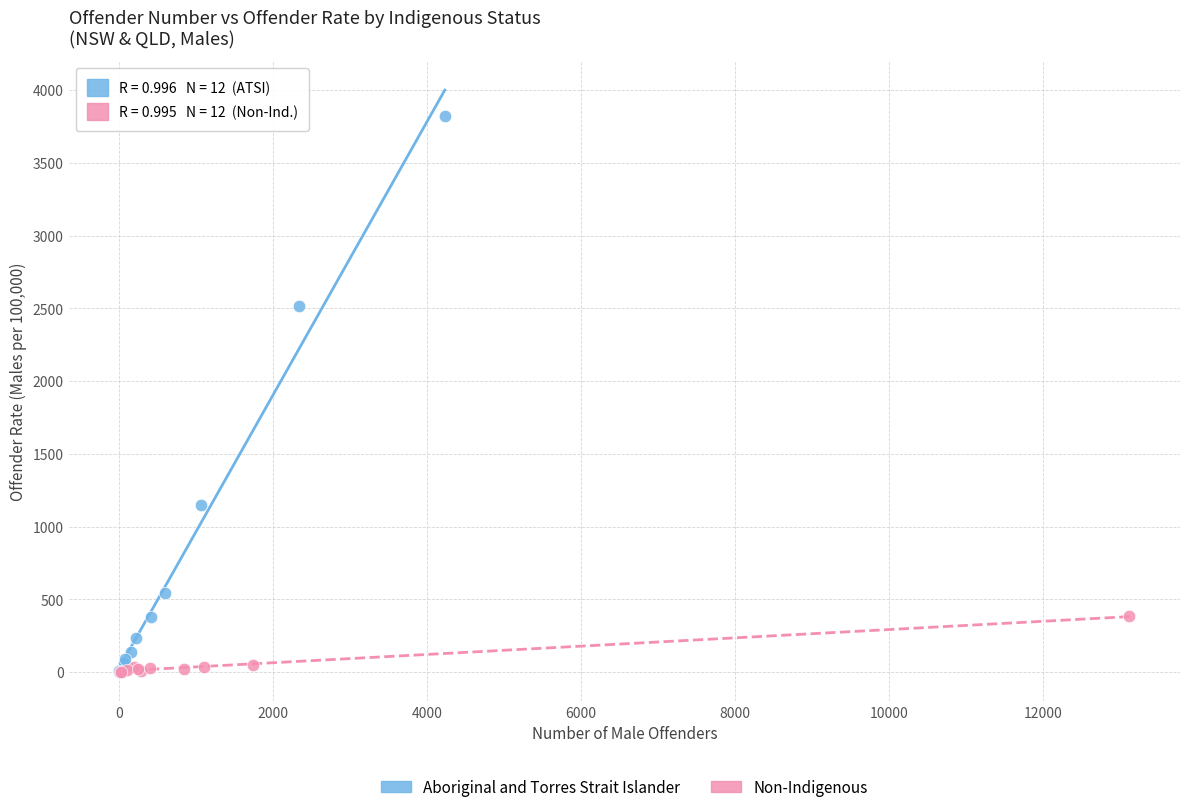

Which series has the widest spread of Y values?

Aboriginal and Torres Strait Islander